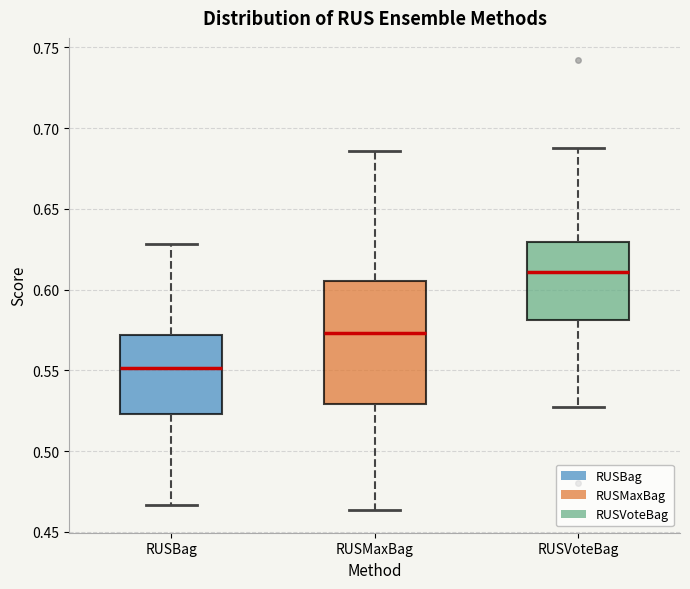

Reading left to right, transcribe this box plot: for each box, give where its median line is, the range the box spans, and where its two whiskers end, as read against the y-axis. The values are not printed on the chart, so give them approximately, as read against the axis.

RUSBag: median 0.550, box 0.525 to 0.570, whiskers 0.465 to 0.630
RUSMaxBag: median 0.575, box 0.530 to 0.605, whiskers 0.465 to 0.685
RUSVoteBag: median 0.610, box 0.580 to 0.630, whiskers 0.525 to 0.690